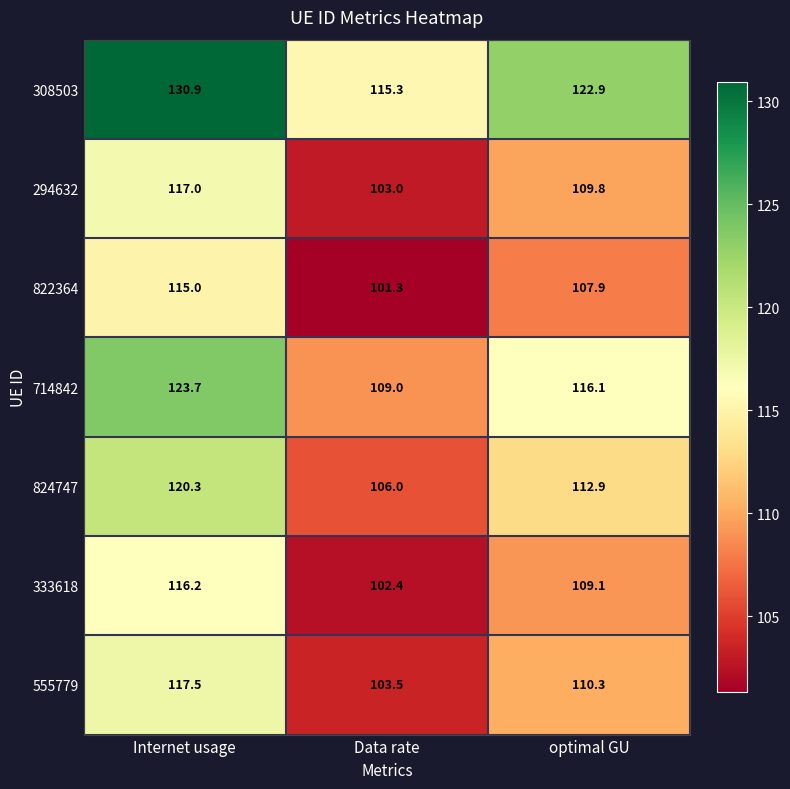

What is the spread (max minus min) of values at optimal GU?

15.0